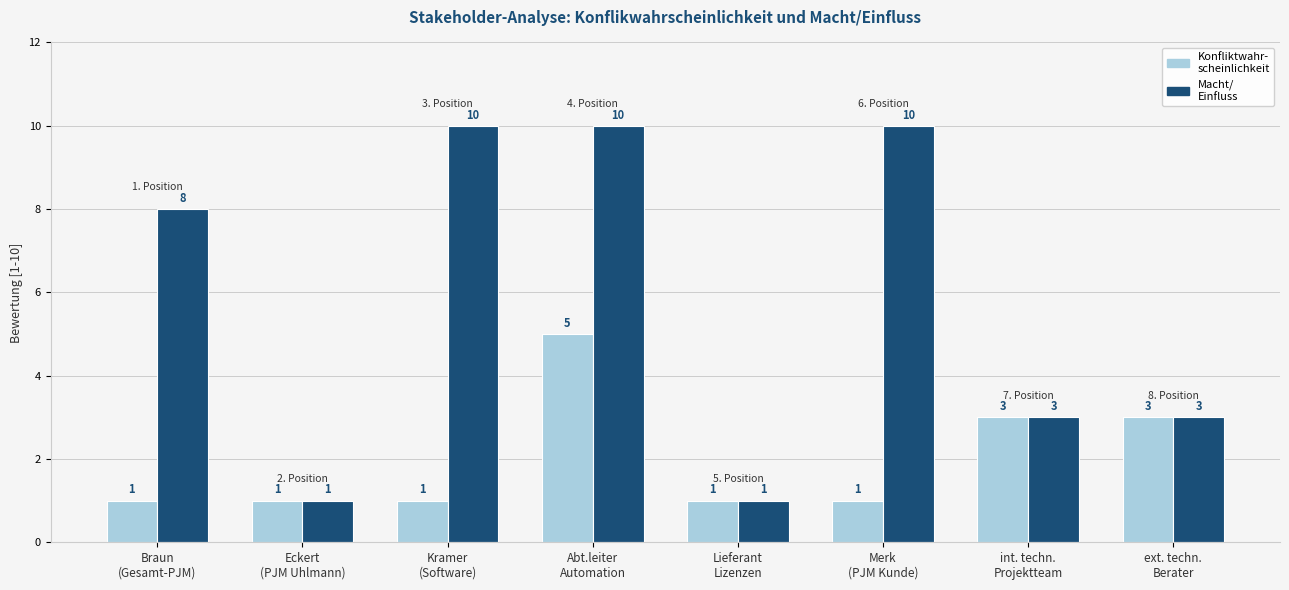

What is the greatest value displayed?

10